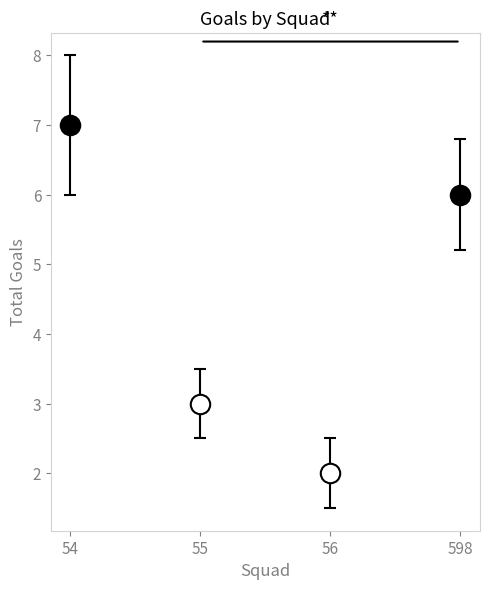

Which series has the widest spread of values?

54